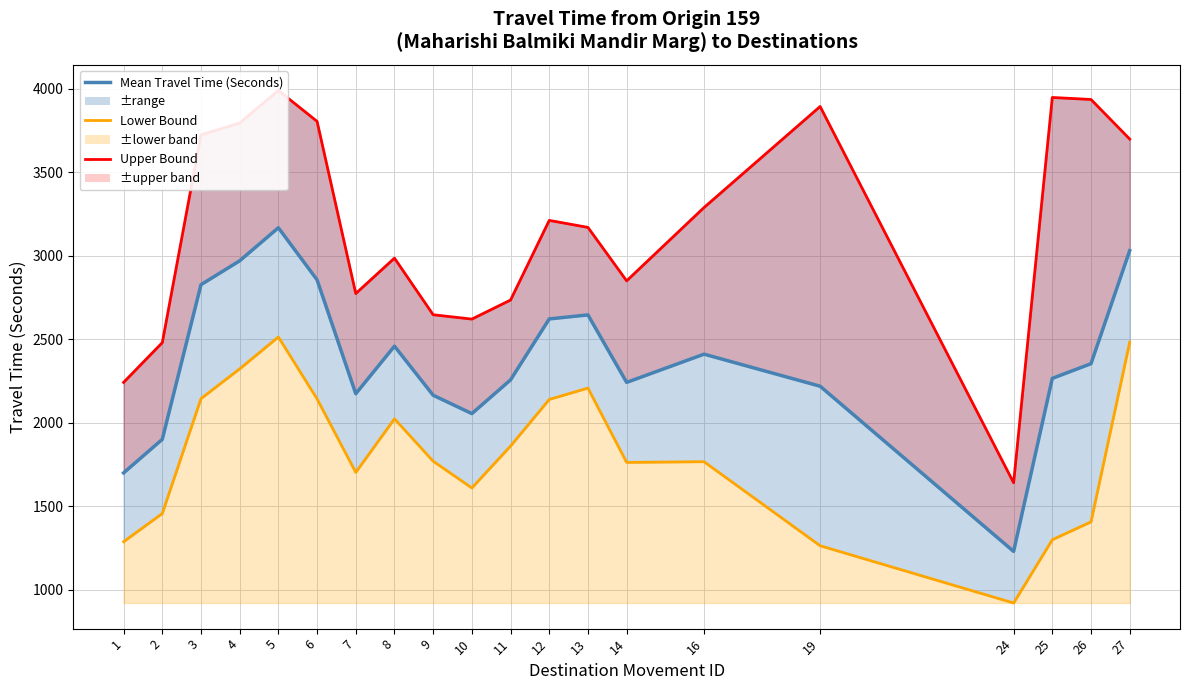

At how many categories does at least one series exceed 2896?

12